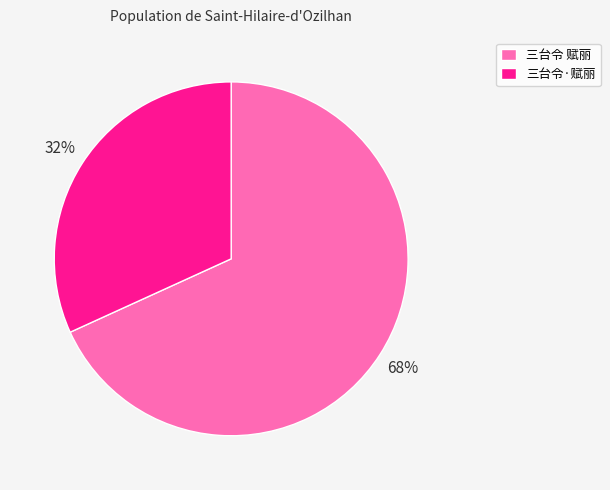

The 三台令·赋丽 slice represents 44% of the pie. True or false?

False